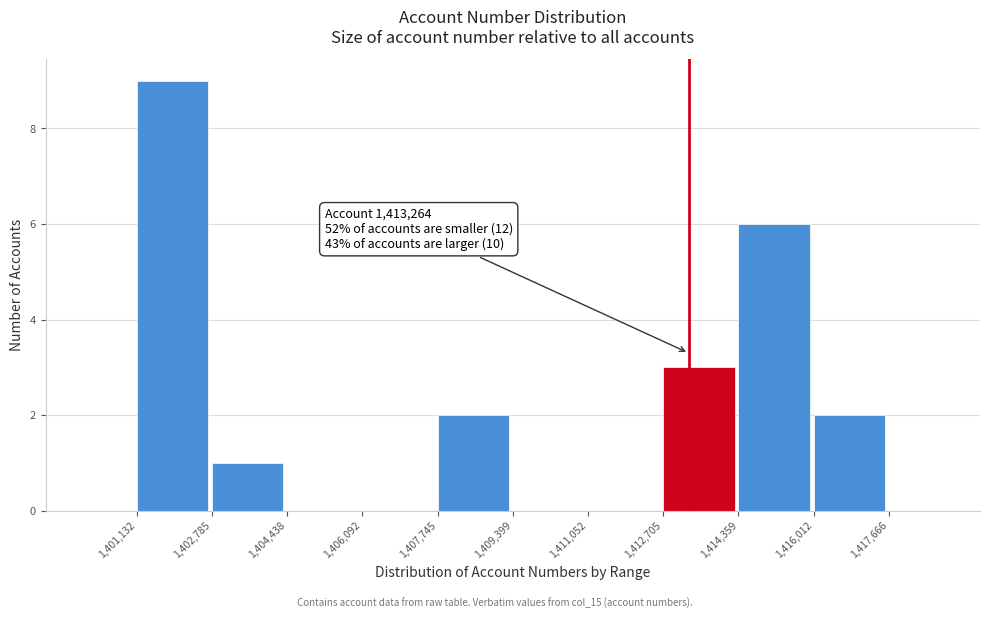

Which range on the x-axis has the tallest bar?

1,401,132 to 1,402,785